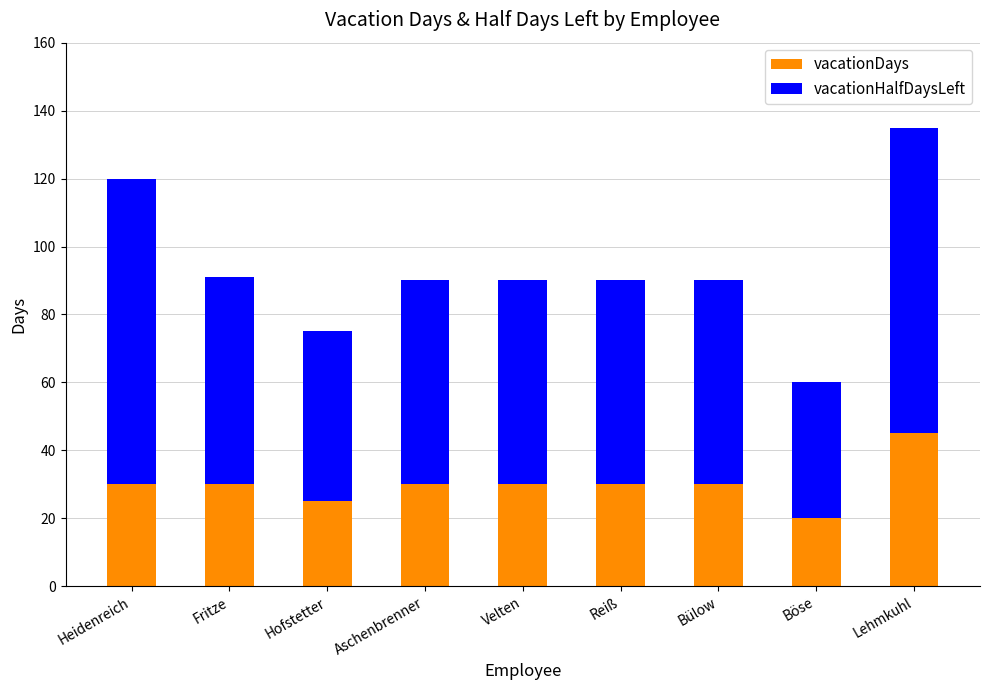

Are the bars horizontal?

No